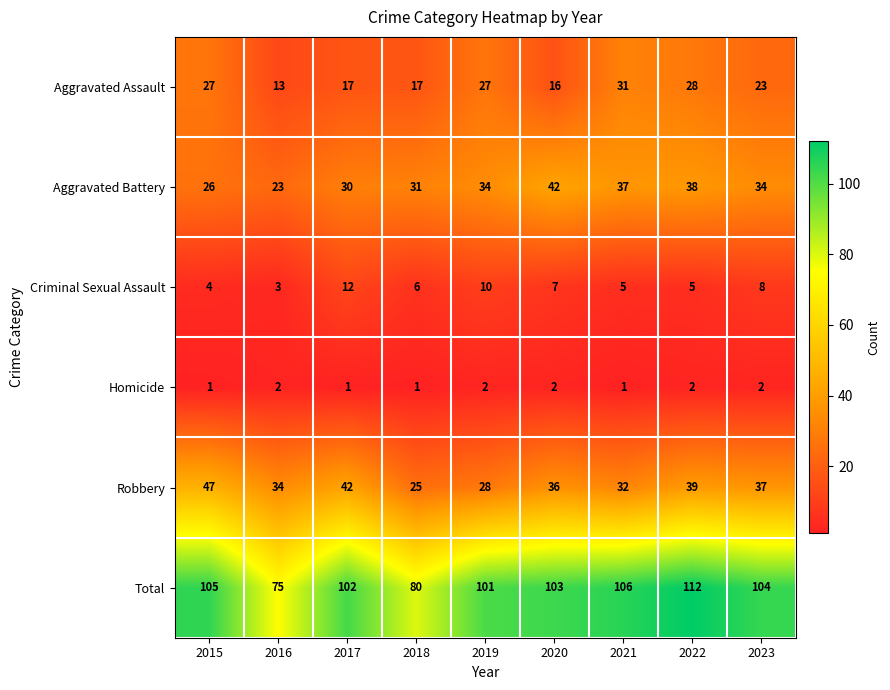

List the series in order of their peak value, lowest first.

Homicide, Criminal Sexual Assault, Aggravated Assault, Aggravated Battery, Robbery, Total